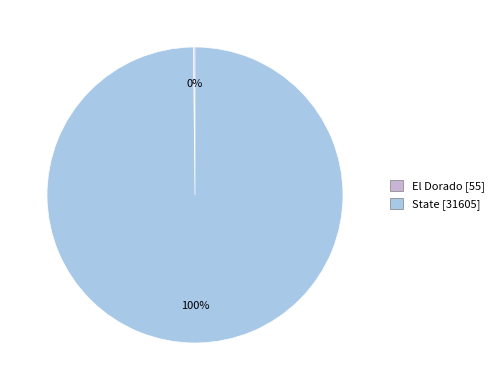

To the nearest percent, what portion does State represent?

100%